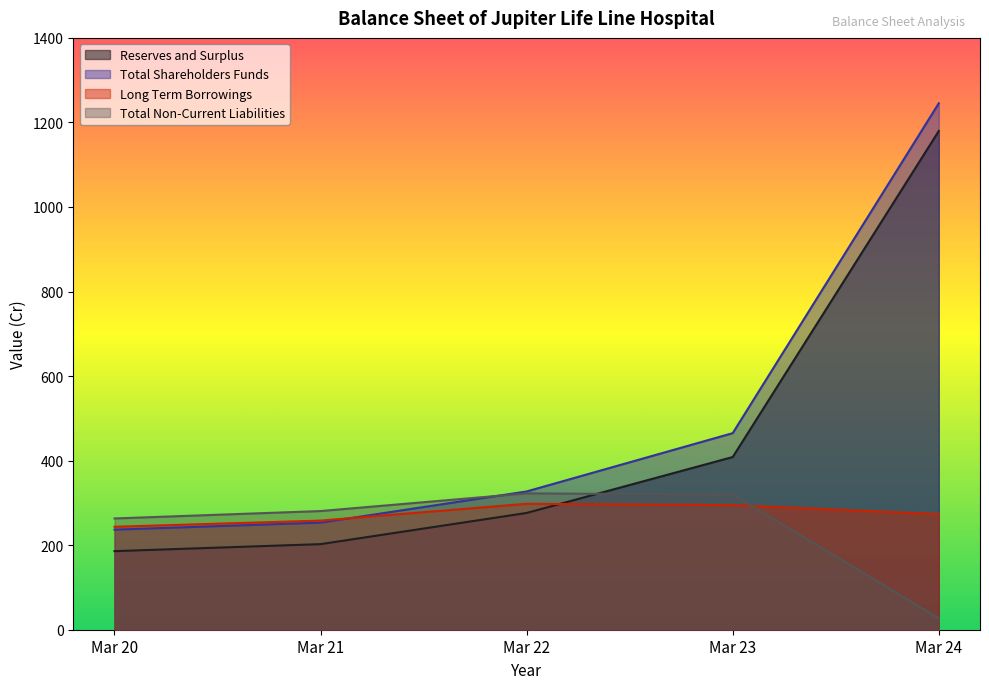

Reading right to left, transcribe all the data shown in this chart.

Reserves and Surplus: 1179.7	408.5	276.2	202.5	185.9
Total Shareholders Funds: 1245.3	465.0	327.1	253.3	236.7
Long Term Borrowings: 273.6	294.7	297.9	258.1	243.5
Total Non-Current Liabilities: 27.0	319.7	322.6	280.7	263.2